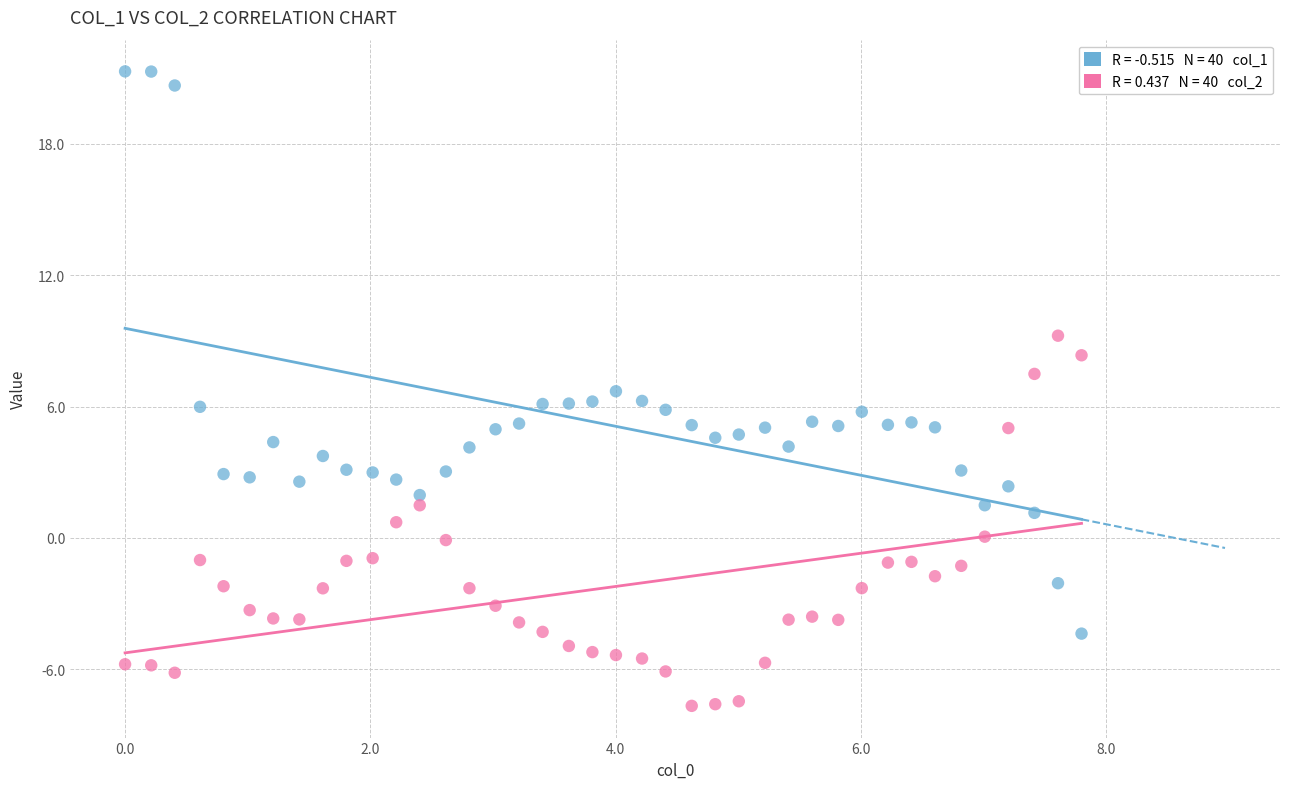

Across all data points, what is the range of X values (max minus min)?

7.8